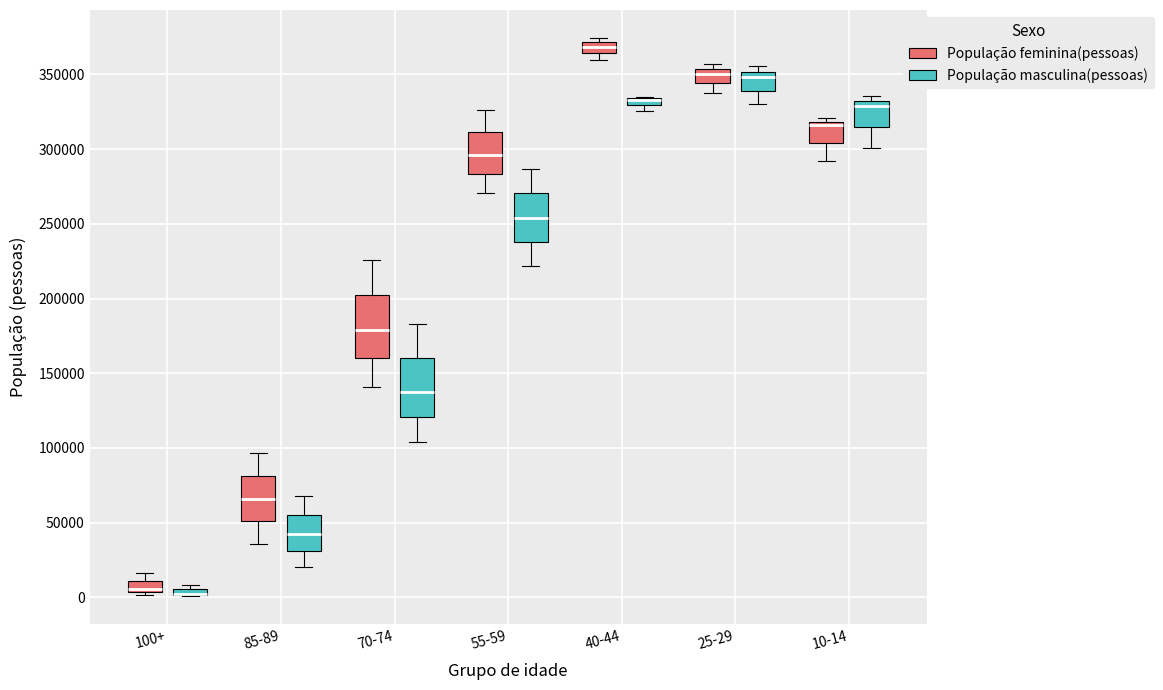

Where does the lower whisker of the box for 10-14 (População feminina(pessoas)) end on the y-axis? The values are not printed on the chart, so give them approximately, as read against the axis.

290000